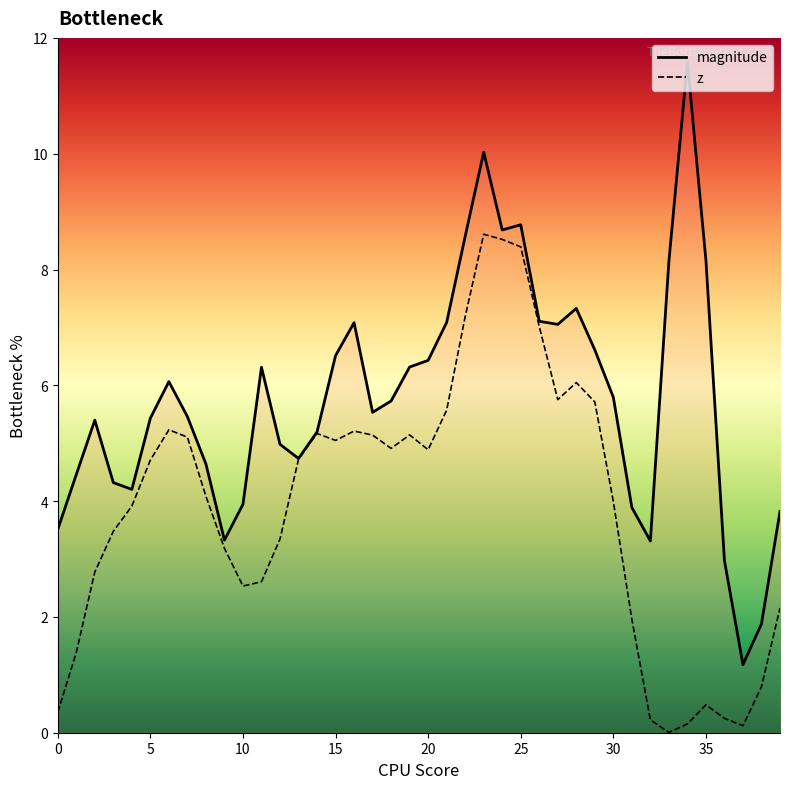

Which series has the widest spread of values?

magnitude